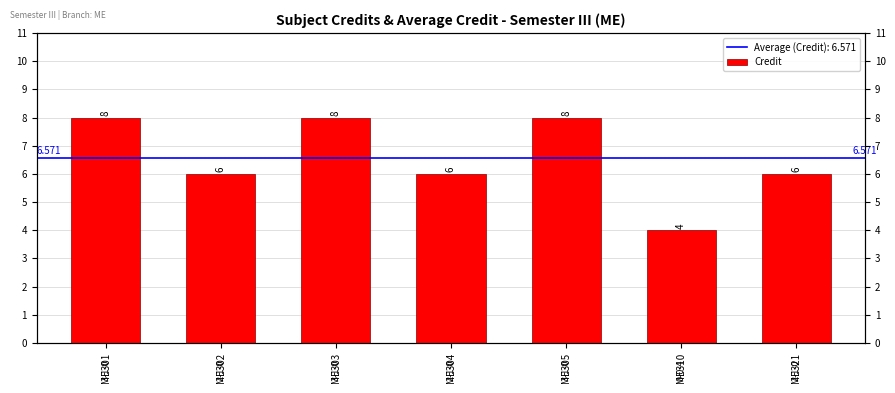

Reading left to right, list all the values displayed in this chart.

8	6	8	6	8	4	6